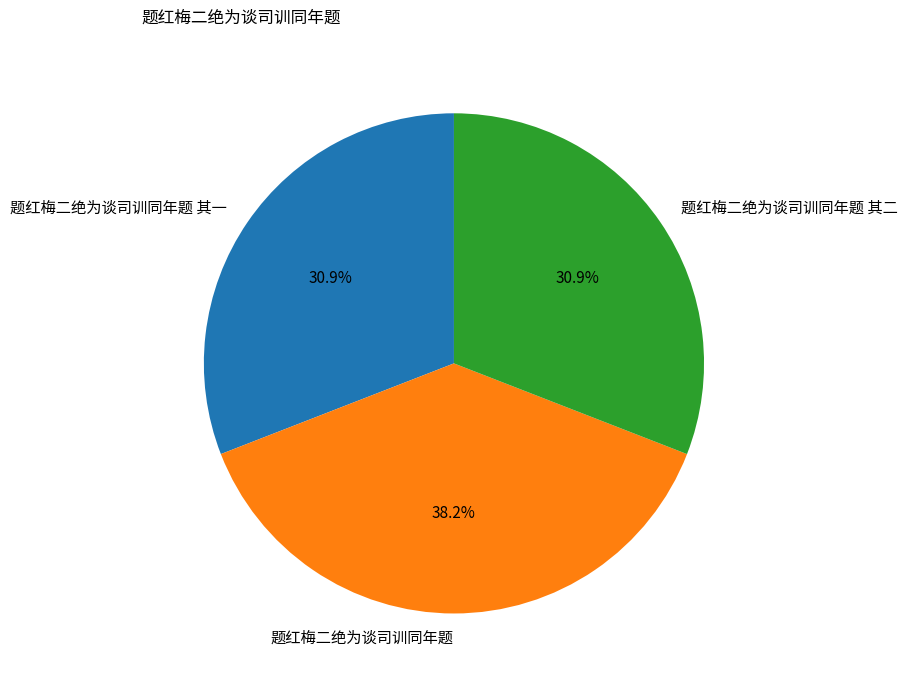

Which has a higher value, 题红梅二绝为谈司训同年题 其二 or 题红梅二绝为谈司训同年题?

题红梅二绝为谈司训同年题